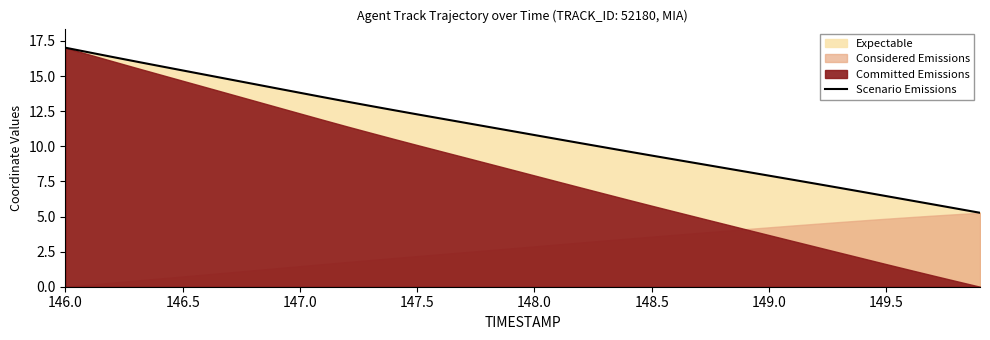

Reading left to right, list all the values displayed in this chart.

17.0	16.7	16.4	16.0	15.7	15.4	15.1	14.8	14.4	14.1	13.8	13.5	13.2	12.9	12.6	12.3	12.0	11.7	11.4	11.1	10.8	10.5	10.2	9.9	9.6	9.3	9.1	8.8	8.5	8.2	7.9	7.6	7.3	7.0	6.7	6.5	6.2	5.9	5.6	5.3